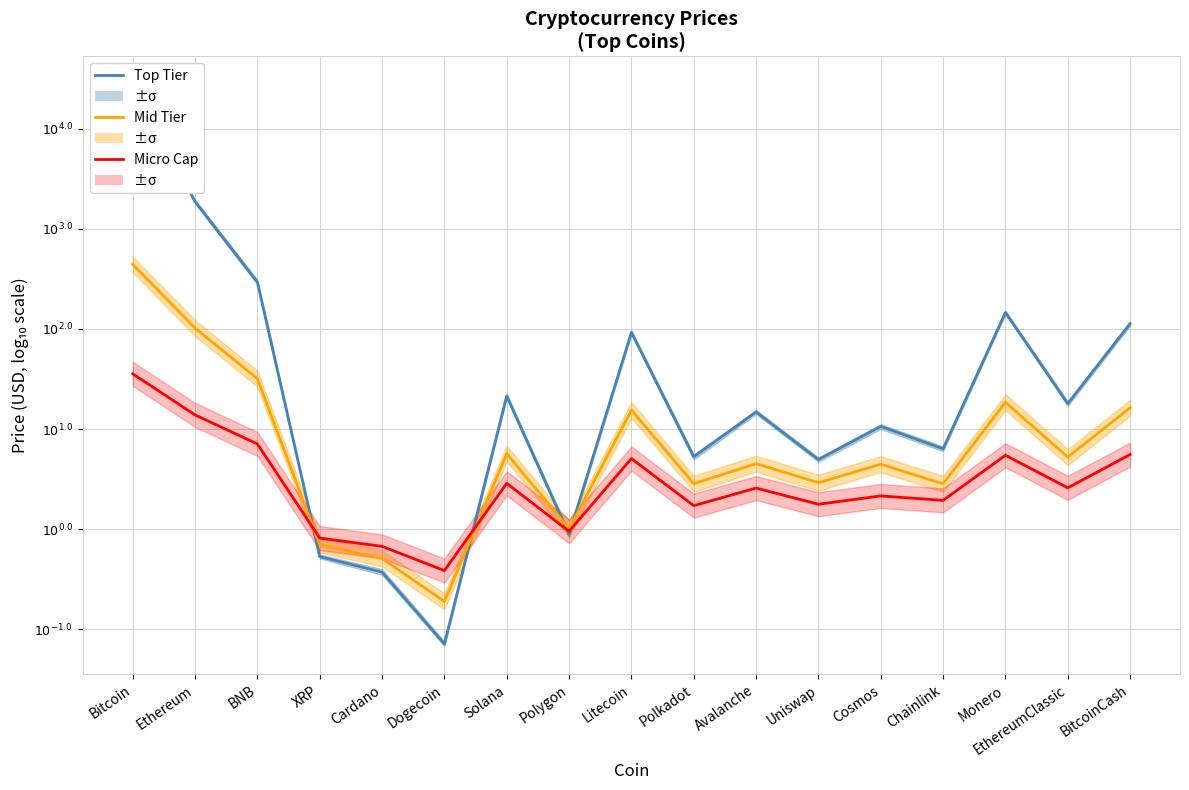

Is it true that Top Tier equals 0.9 at Solana?

False